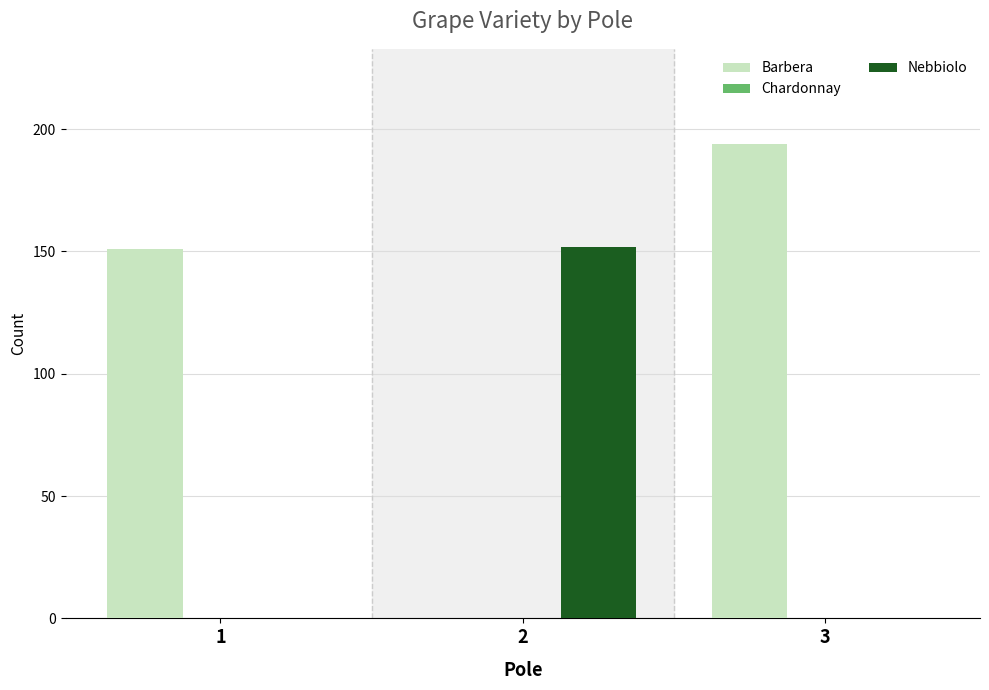

At which category is the sum across all series the highest?

3